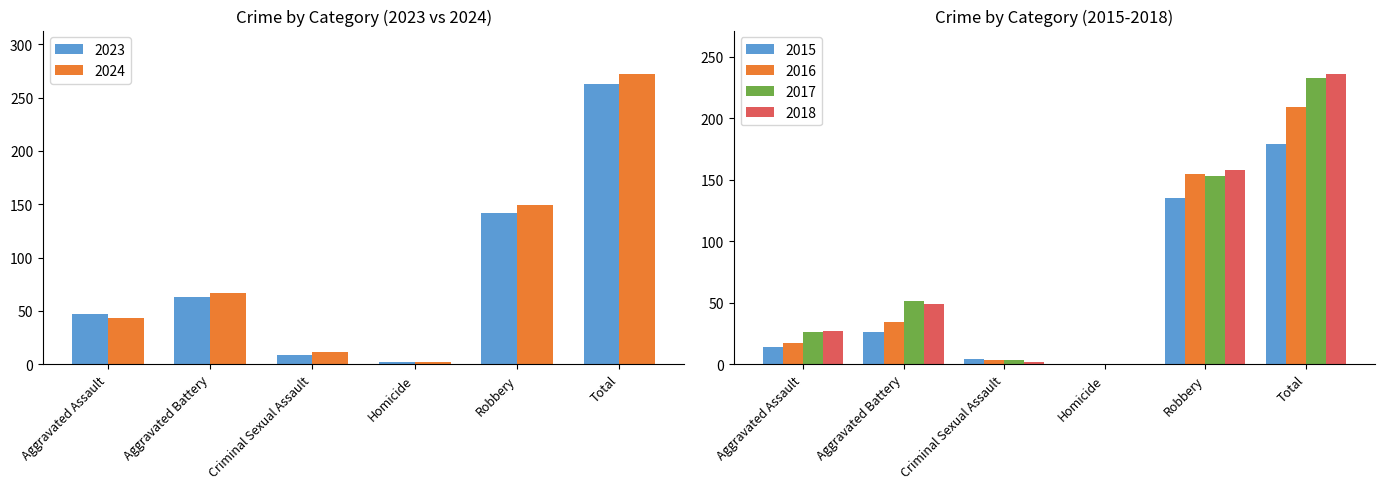

What is the label of the 3rd bar from the left?

Criminal Sexual Assault